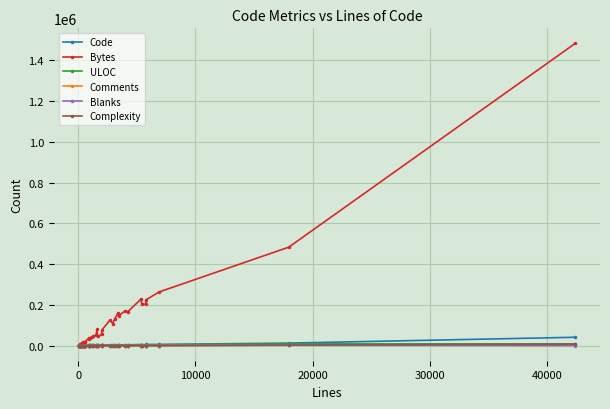

What is the average value of the Comments series?

177